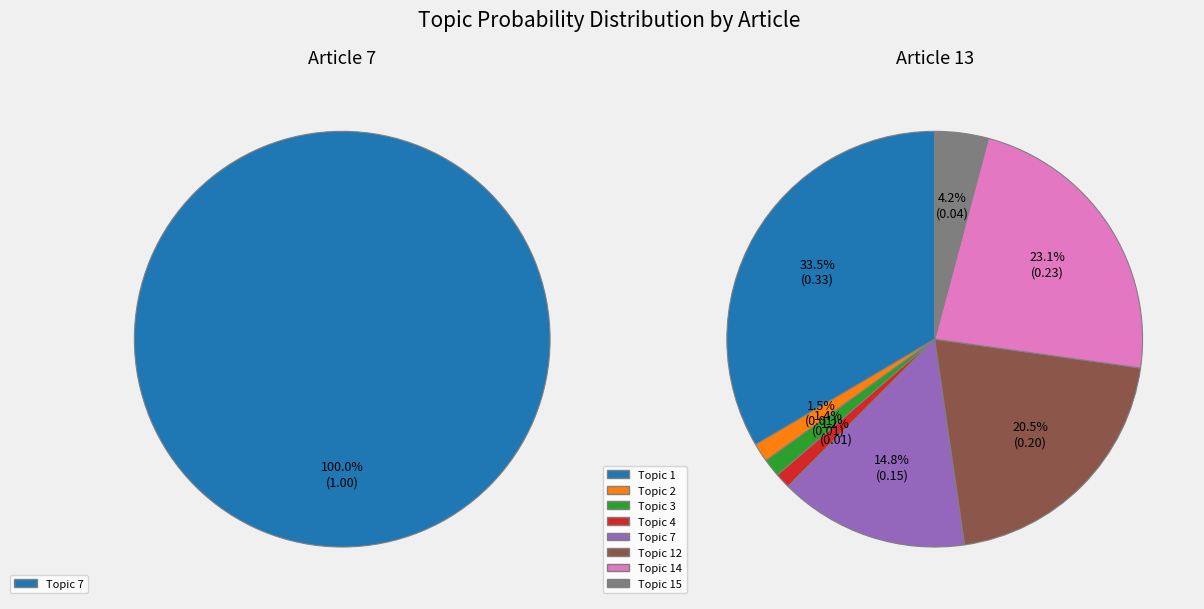

To the nearest percent, what percentage of the pie is 13?

65%